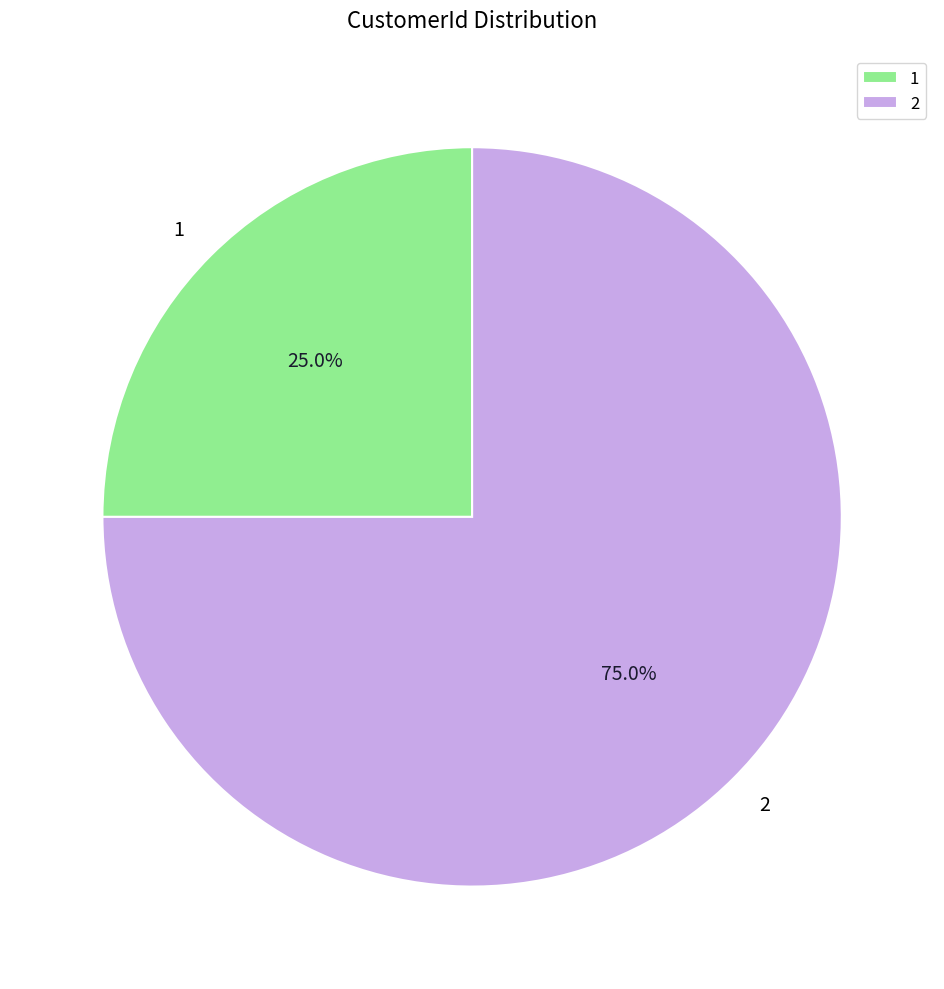

What is the majority slice?

2